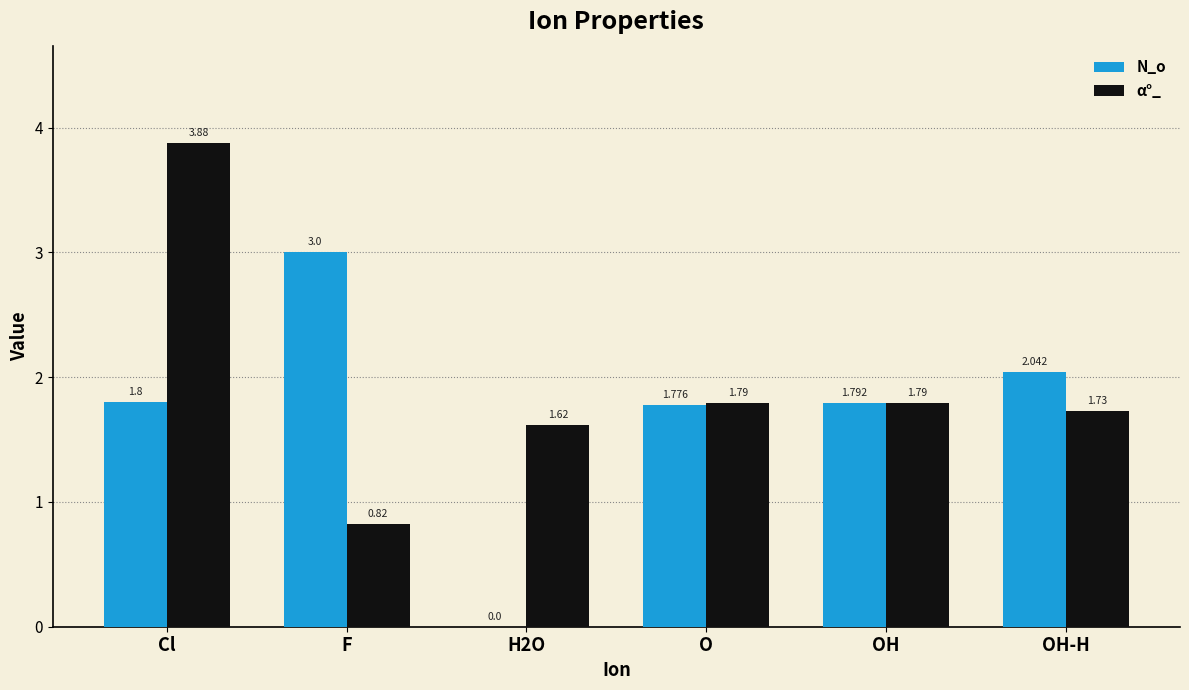

Which category has the highest value in the N_o series?

F